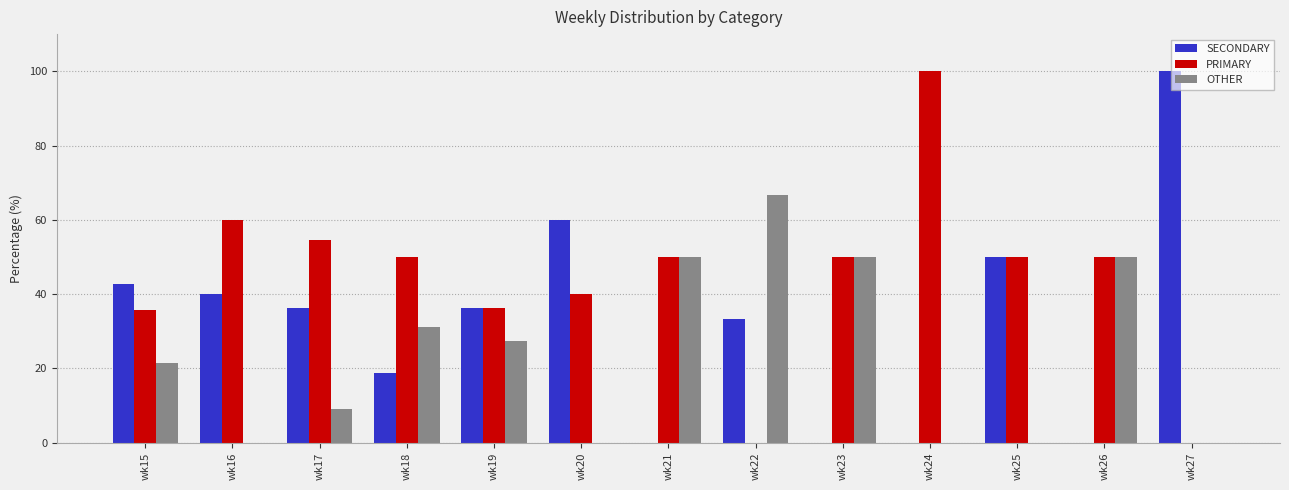

What is the sum of all SECONDARY values?

417.7